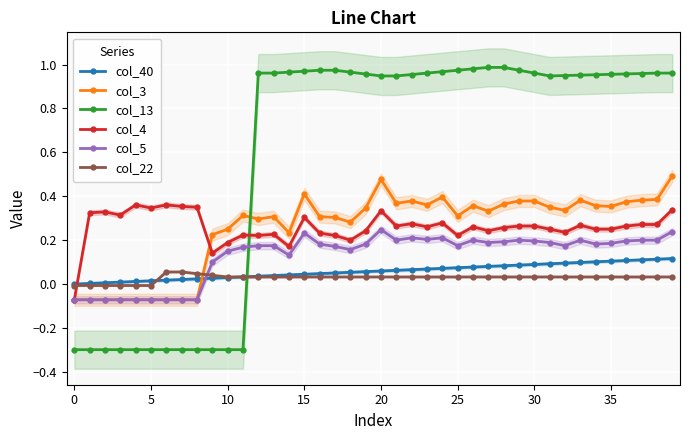

After their last crossing, which series has the higher values: col_40 or col_4?

col_4